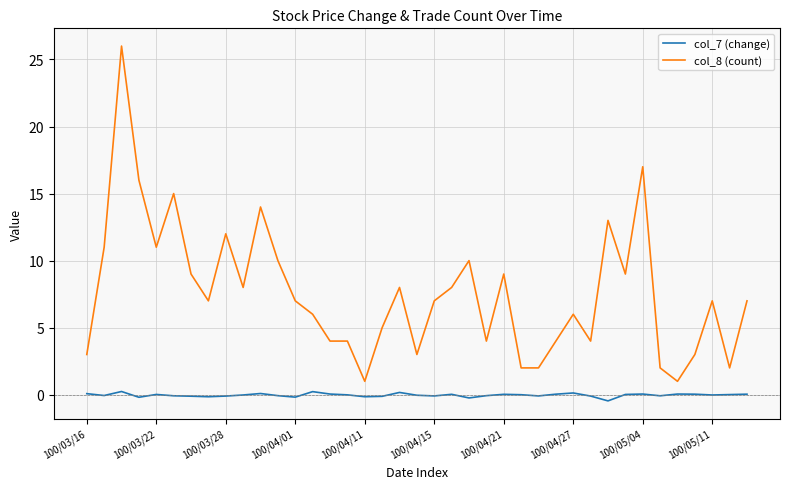

Which series has the largest total across all categories?

col_8 (count)